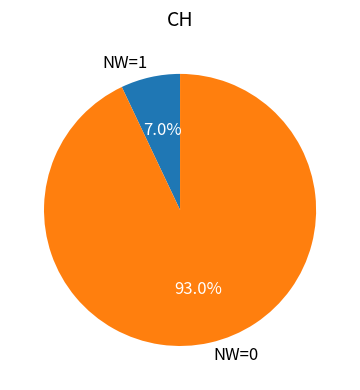

What percentage is NOT represented by NW=1?

93.0%